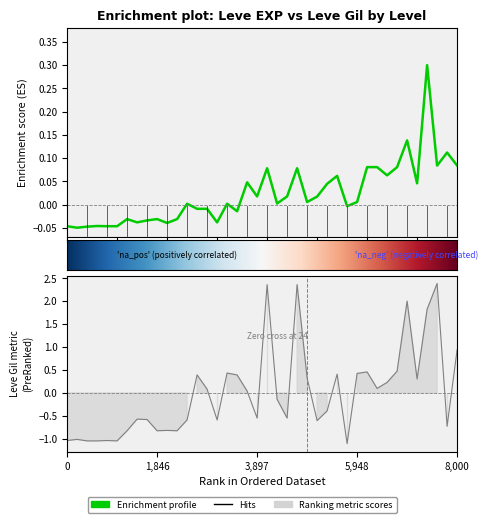

How many lines are shown in the chart?

2